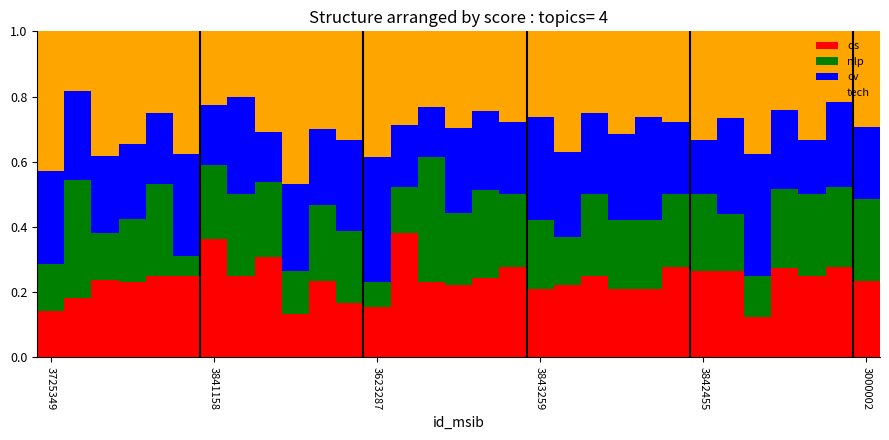

What are all the series names shown in the legend?

ds, nlp, cv, tech